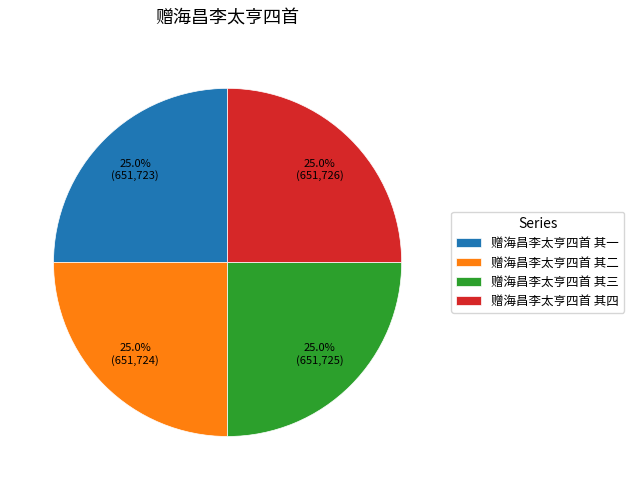

What percentage is NOT represented by 赠海昌李太亨四首 其四?

75.0%